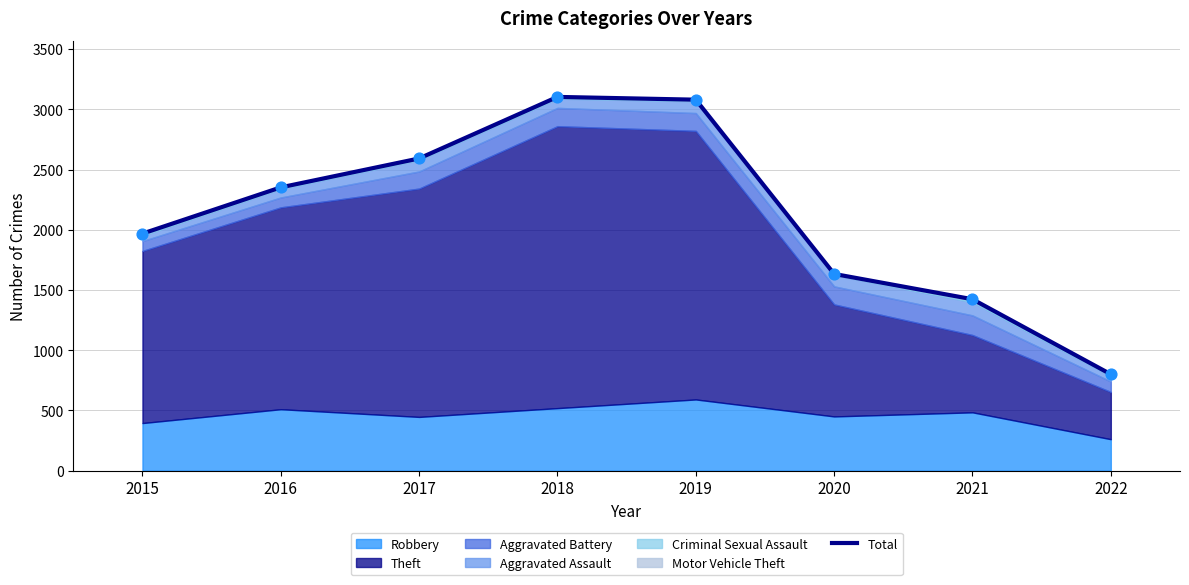

What is the change in value from 2020 to 2021?

-210